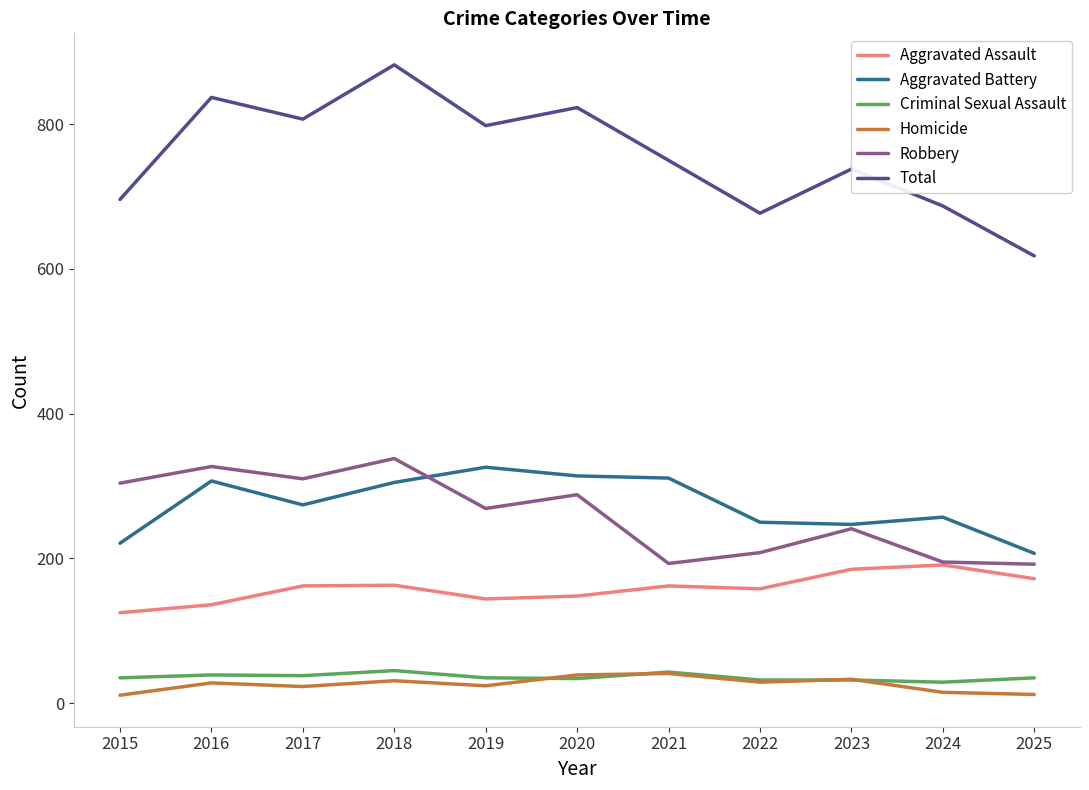

What is the total value across all series at 2022?

1354